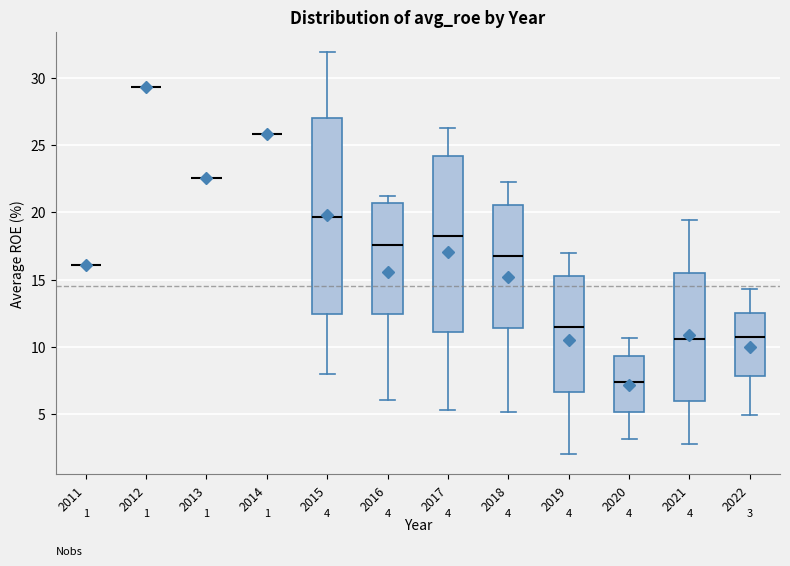

Which box is the tallest, from its lower edge to its upper edge?

2015